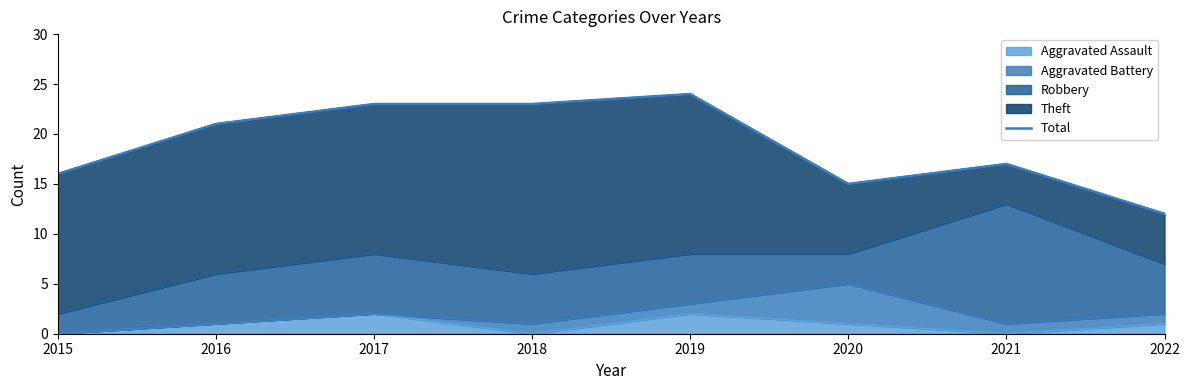

Is it true that the value at 2021 is 29?

False